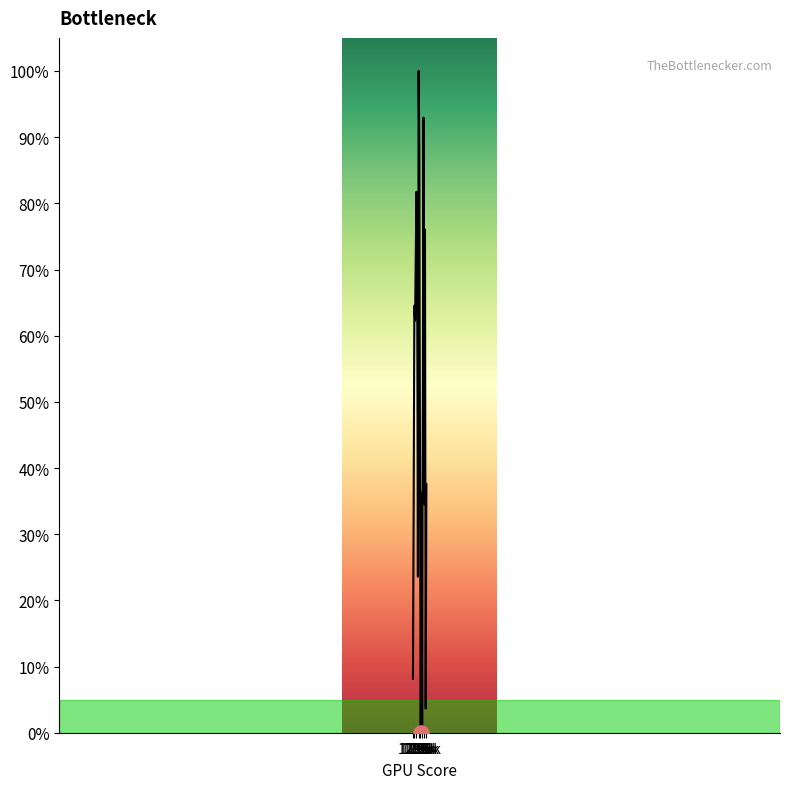

What is the greatest value displayed?

100.0